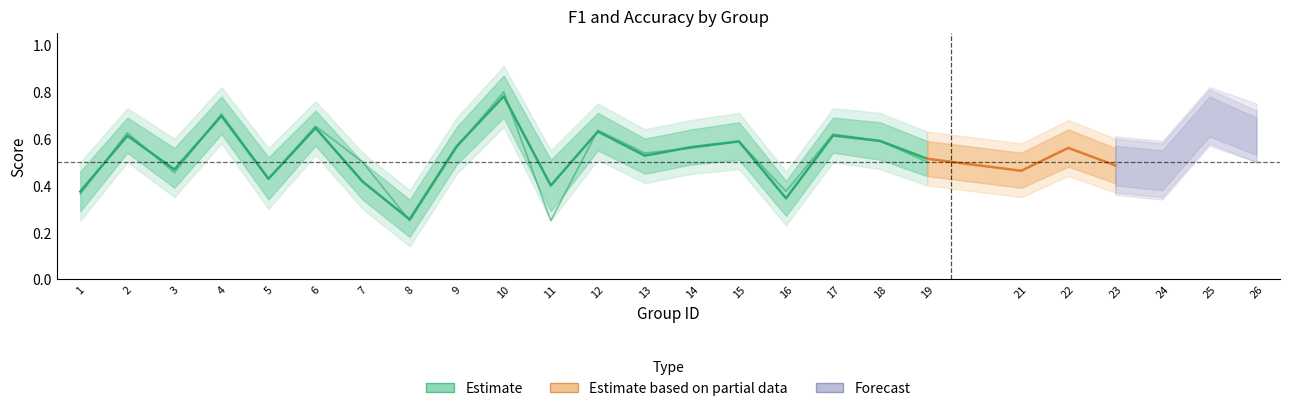

Where is accuracy nearest to the value 0?

8